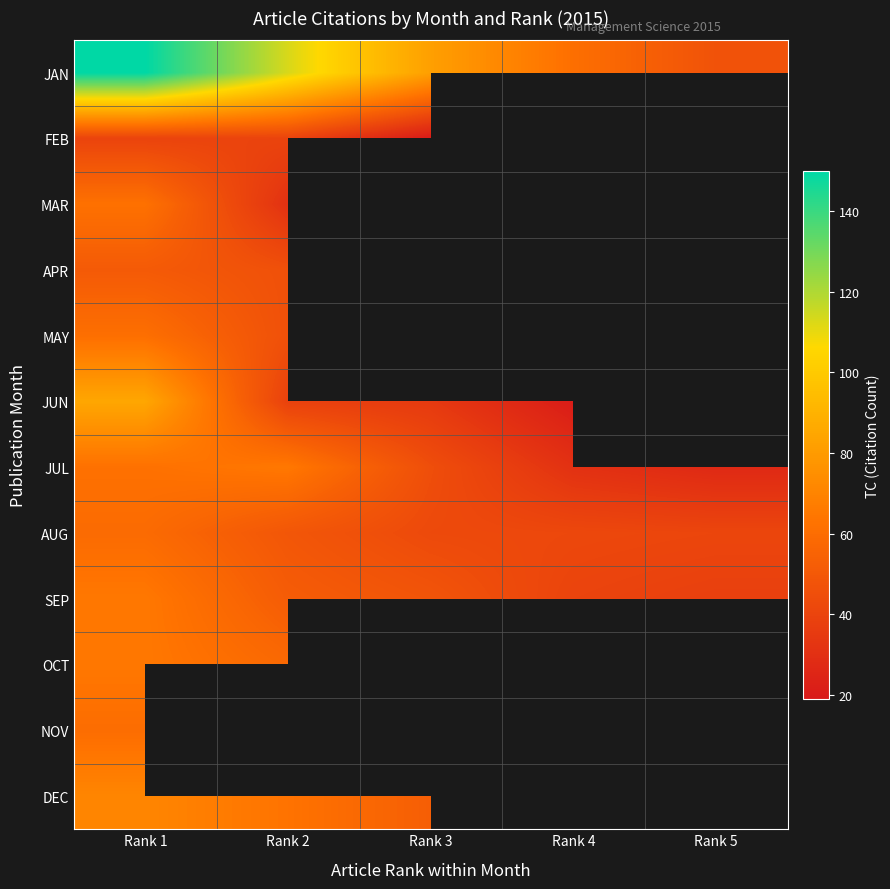

Read the APR value at Rank 1.

51.0